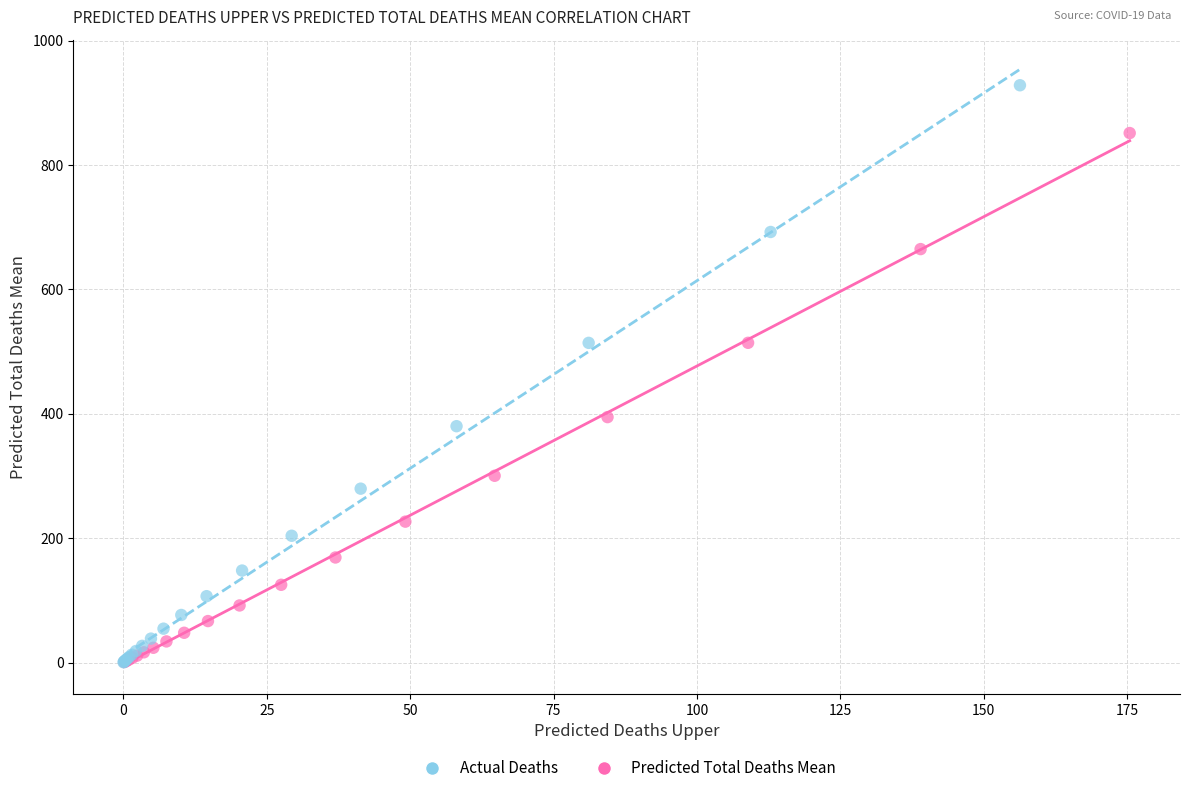

Which series has the widest spread of Y values?

Actual Deaths